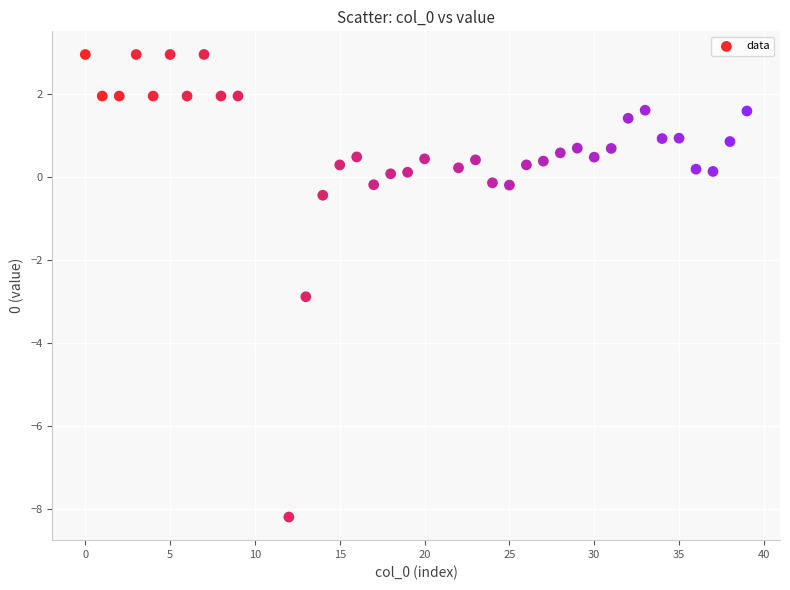

What Y value in the scatter plot is closest to -2?

-2.9